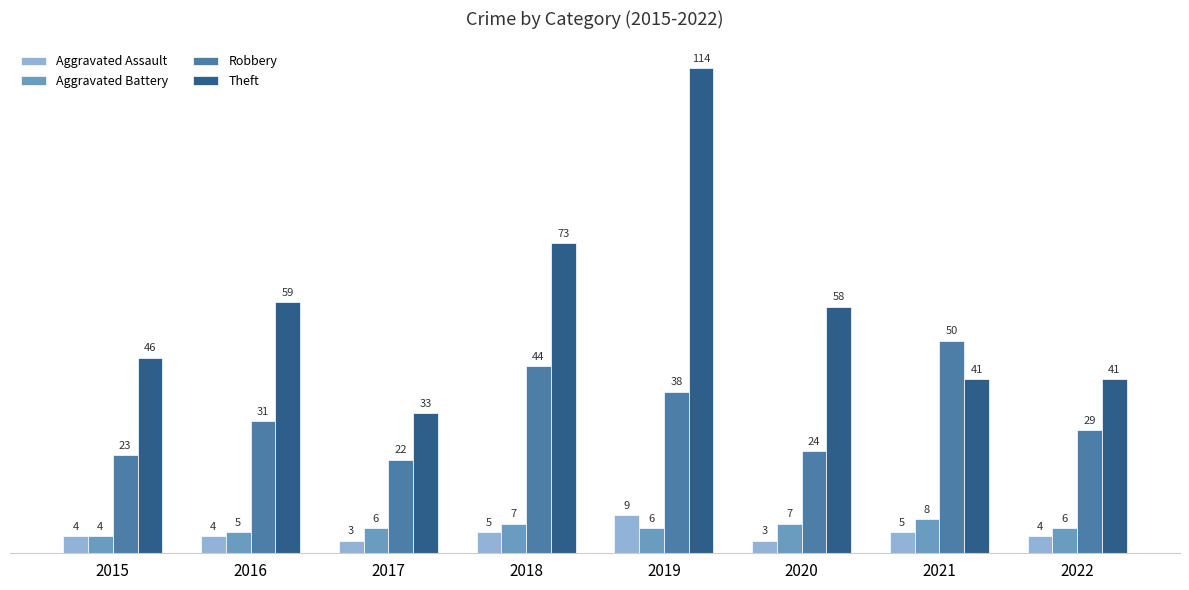

What is the spread (max minus min) of values at 2019?

108